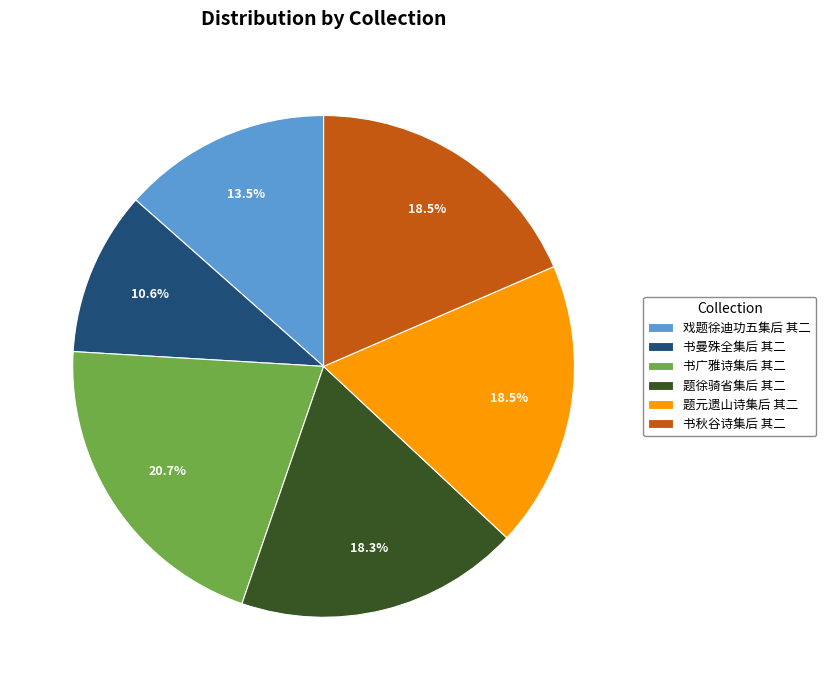

What percentage do 题徐骑省集后 其二 and 书曼殊全集后 其二 together represent?

28.9%